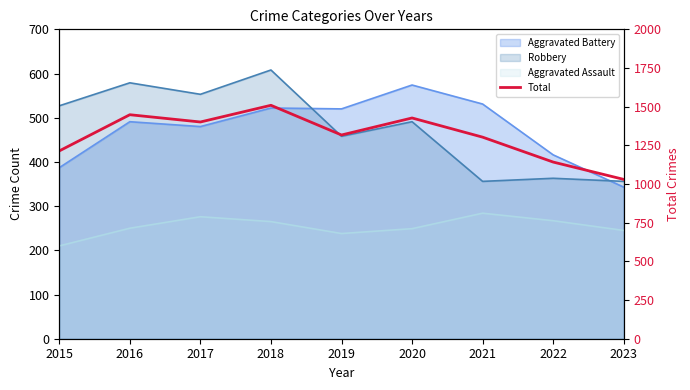

At which category does the data reach its first local valley?

2017